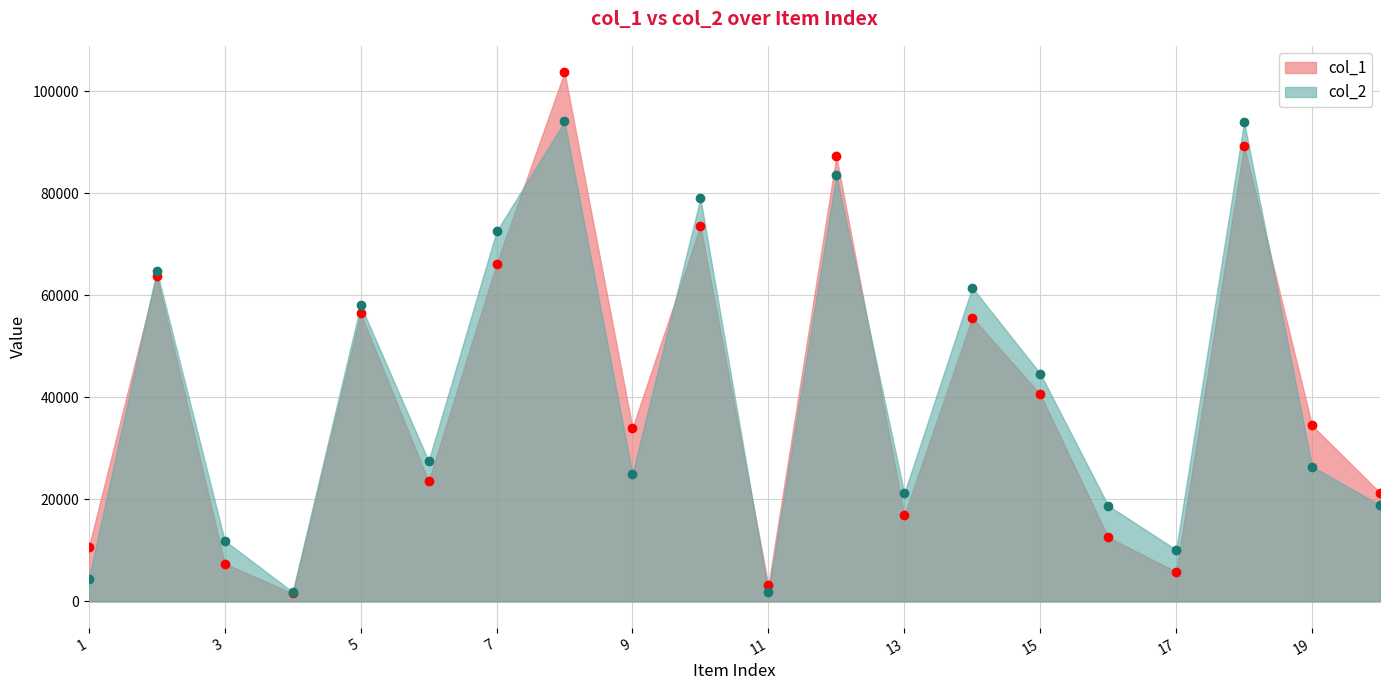

What are all the series names shown in the legend?

col_1, col_2